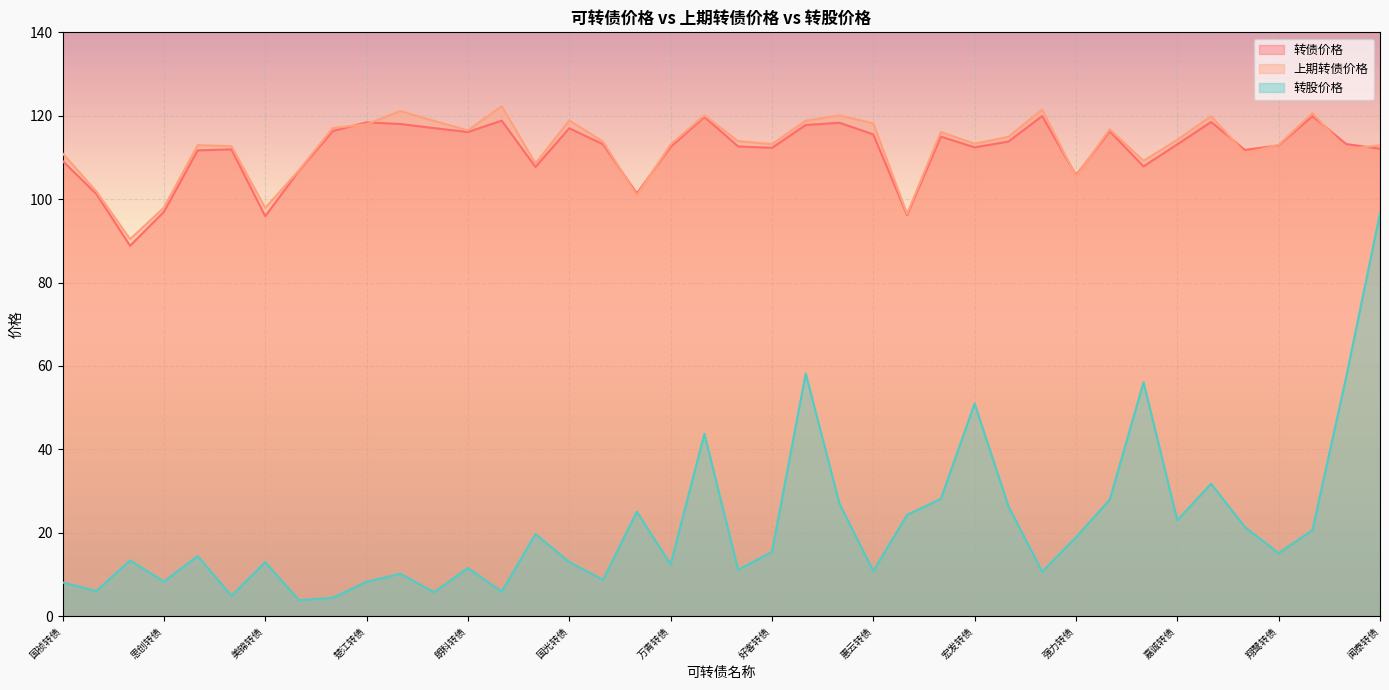

The value of 转股价格 at 雪榕转债 is 11.1. True or false?

True